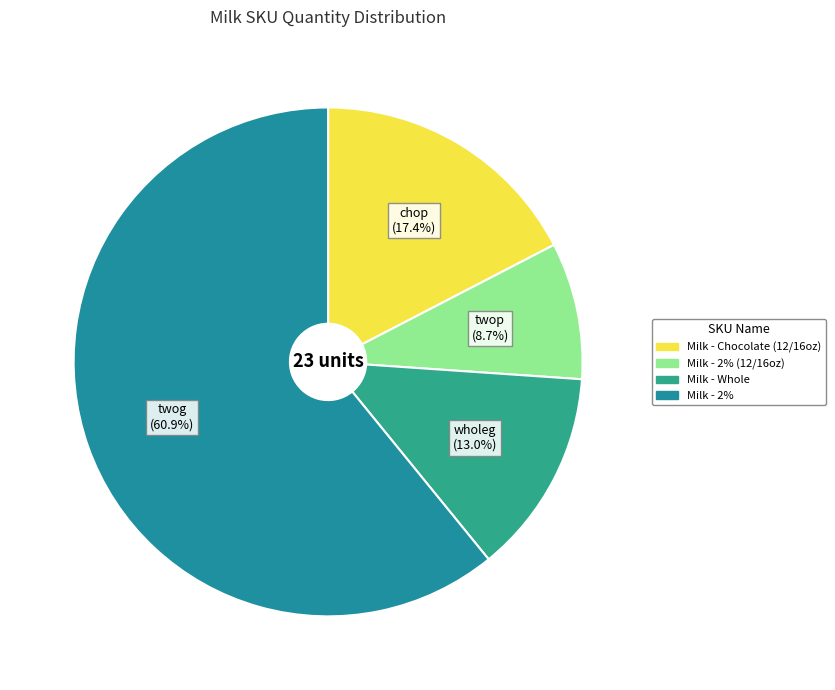

How many segments does this pie chart have?

4